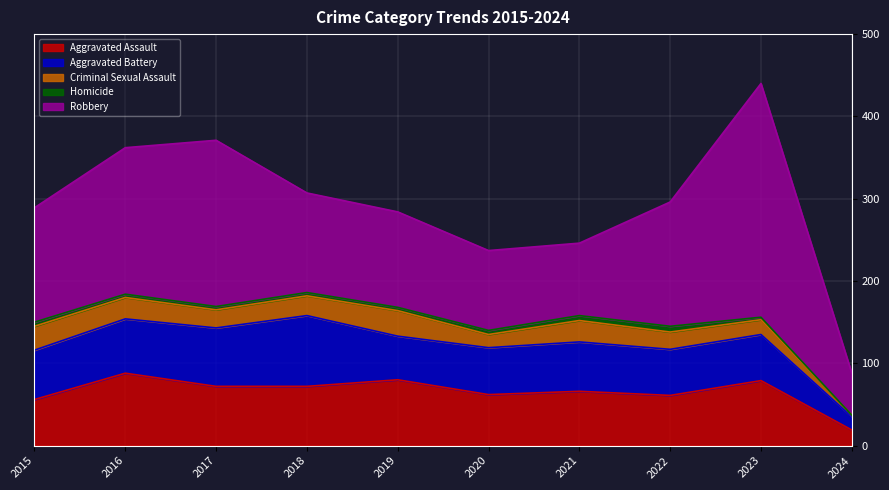

Where does the Robbery series first go above 139?

2016